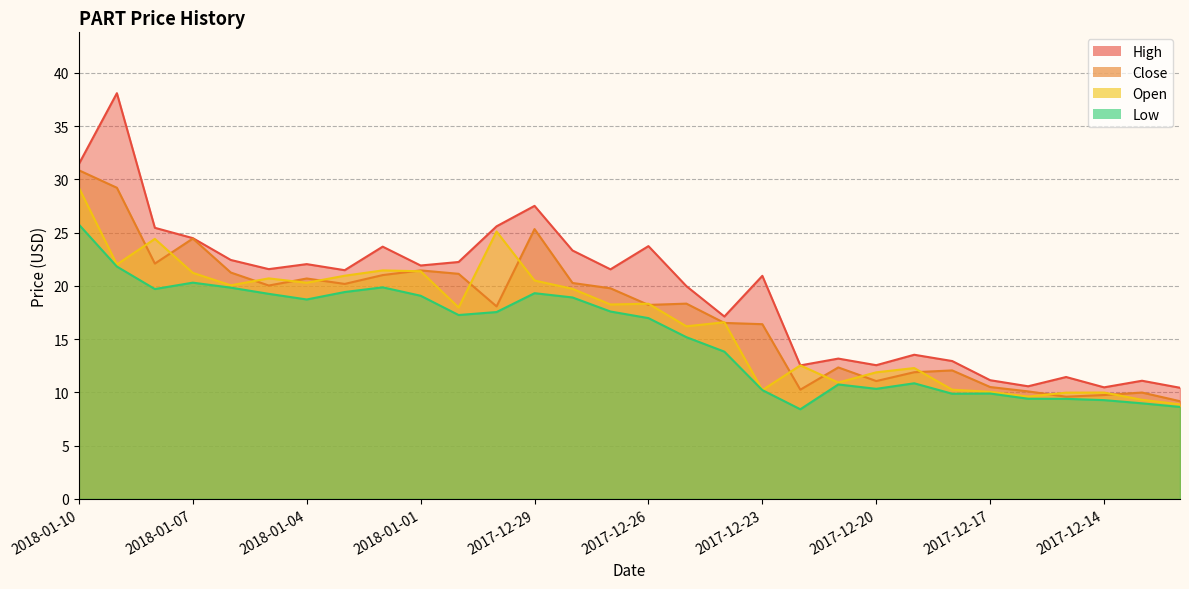

Reading left to right, what are all the values shown in this chart?

High: 2018-01-10=31.4	2018-01-09=38.1	2018-01-08=25.4	2018-01-07=24.5	2018-01-06=22.4	2018-01-05=21.6	2018-01-04=22.0	2018-01-03=21.5	2018-01-02=23.7	2018-01-01=21.9	2017-12-31=22.2	2017-12-30=25.6	2017-12-29=27.5	2017-12-28=23.3	2017-12-27=21.6	2017-12-26=23.7	2017-12-25=20.0	2017-12-24=17.1	2017-12-23=20.9	2017-12-22=12.5	2017-12-21=13.2	2017-12-20=12.6	2017-12-19=13.5	2017-12-18=12.9	2017-12-17=11.1	2017-12-16=10.6	2017-12-15=11.4	2017-12-14=10.5	2017-12-13=11.1	2017-12-12=10.4
Close: 2018-01-10=30.9	2018-01-09=29.2	2018-01-08=22.1	2018-01-07=24.4	2018-01-06=21.2	2018-01-05=20.0	2018-01-04=20.7	2018-01-03=20.2	2018-01-02=21.0	2018-01-01=21.4	2017-12-31=21.1	2017-12-30=18.1	2017-12-29=25.3	2017-12-28=20.3	2017-12-27=19.8	2017-12-26=18.2	2017-12-25=18.3	2017-12-24=16.5	2017-12-23=16.4	2017-12-22=10.2	2017-12-21=12.3	2017-12-20=11.1	2017-12-19=11.9	2017-12-18=12.1	2017-12-17=10.5	2017-12-16=10.1	2017-12-15=9.6	2017-12-14=9.8	2017-12-13=10.0	2017-12-12=9.2
Open: 2018-01-10=29.2	2018-01-09=22.0	2018-01-08=24.4	2018-01-07=21.2	2018-01-06=20.1	2018-01-05=20.7	2018-01-04=20.3	2018-01-03=20.9	2018-01-02=21.4	2018-01-01=21.4	2017-12-31=18.0	2017-12-30=25.1	2017-12-29=20.5	2017-12-28=19.7	2017-12-27=18.2	2017-12-26=18.3	2017-12-25=16.2	2017-12-24=16.6	2017-12-23=10.2	2017-12-22=12.5	2017-12-21=10.9	2017-12-20=11.9	2017-12-19=12.3	2017-12-18=10.2	2017-12-17=10.1	2017-12-16=9.6	2017-12-15=10.0	2017-12-14=10.0	2017-12-13=9.3	2017-12-12=8.9
Low: 2018-01-10=25.8	2018-01-09=21.8	2018-01-08=19.7	2018-01-07=20.3	2018-01-06=19.8	2018-01-05=19.2	2018-01-04=18.7	2018-01-03=19.4	2018-01-02=19.9	2018-01-01=19.1	2017-12-31=17.3	2017-12-30=17.5	2017-12-29=19.3	2017-12-28=18.9	2017-12-27=17.6	2017-12-26=17.0	2017-12-25=15.2	2017-12-24=13.8	2017-12-23=10.2	2017-12-22=8.4	2017-12-21=10.7	2017-12-20=10.3	2017-12-19=10.8	2017-12-18=9.9	2017-12-17=9.9	2017-12-16=9.4	2017-12-15=9.4	2017-12-14=9.3	2017-12-13=9.0	2017-12-12=8.6